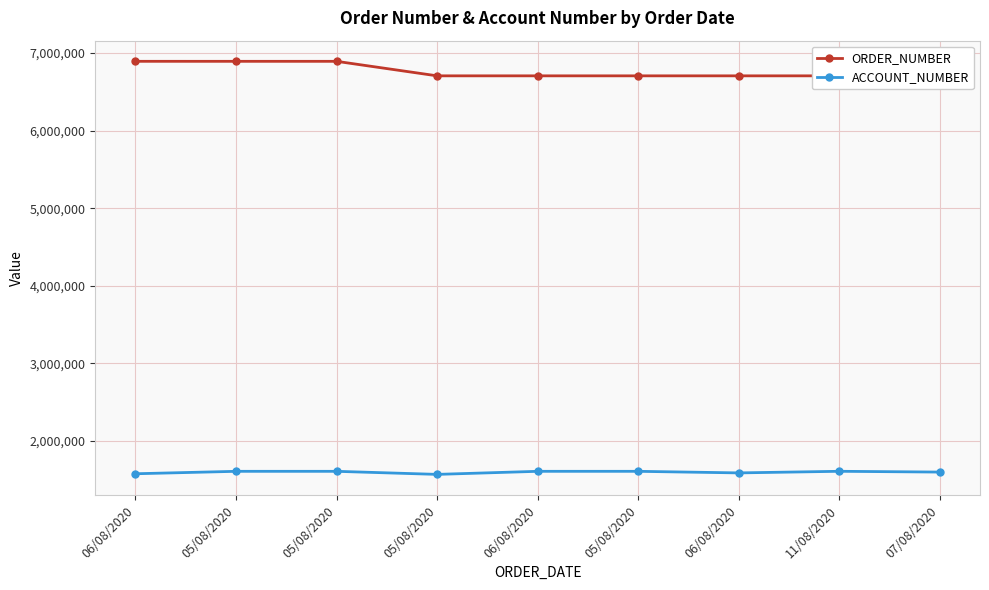

At which category is the sum across all series the highest?

05/08/2020